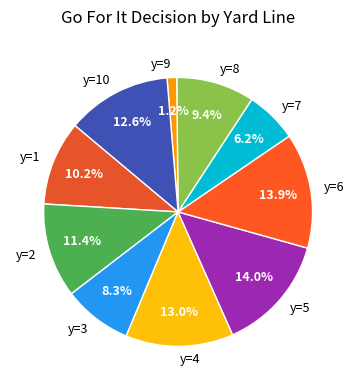

What is the smallest slice in the pie chart?

y=9